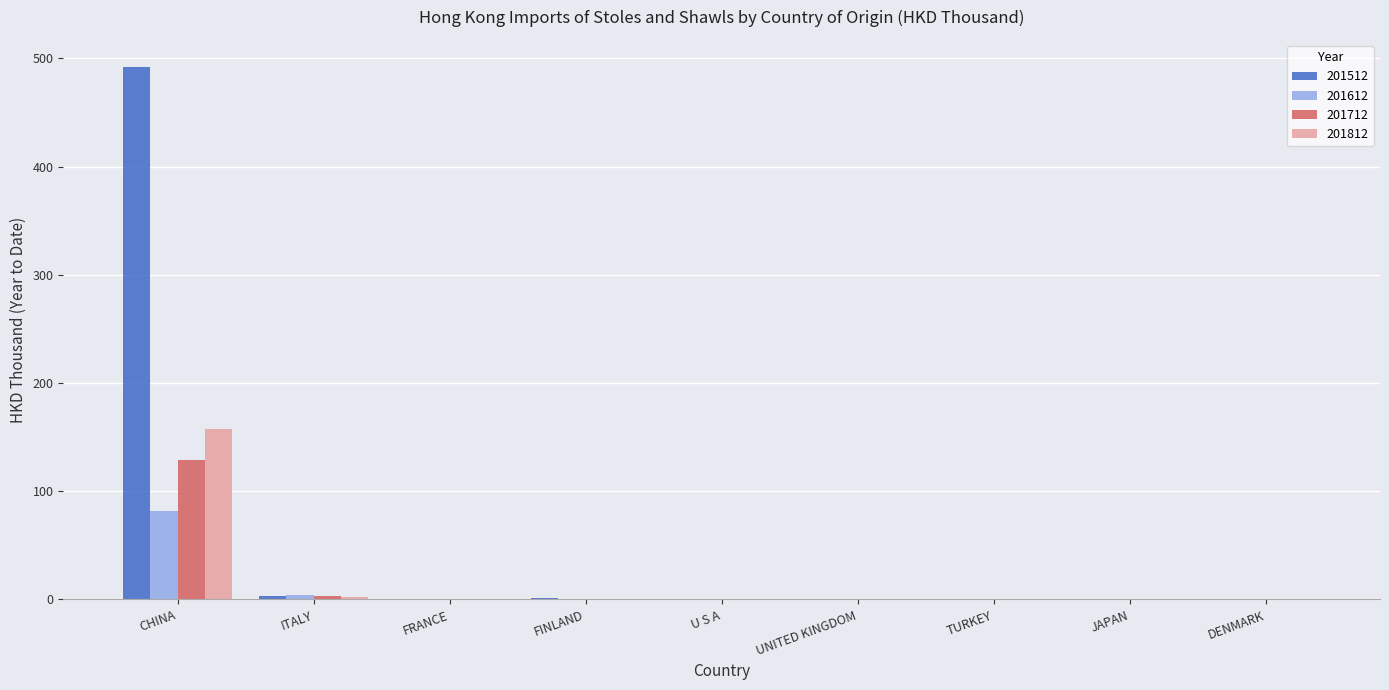

What is the sum of all 201712 values?

132.3